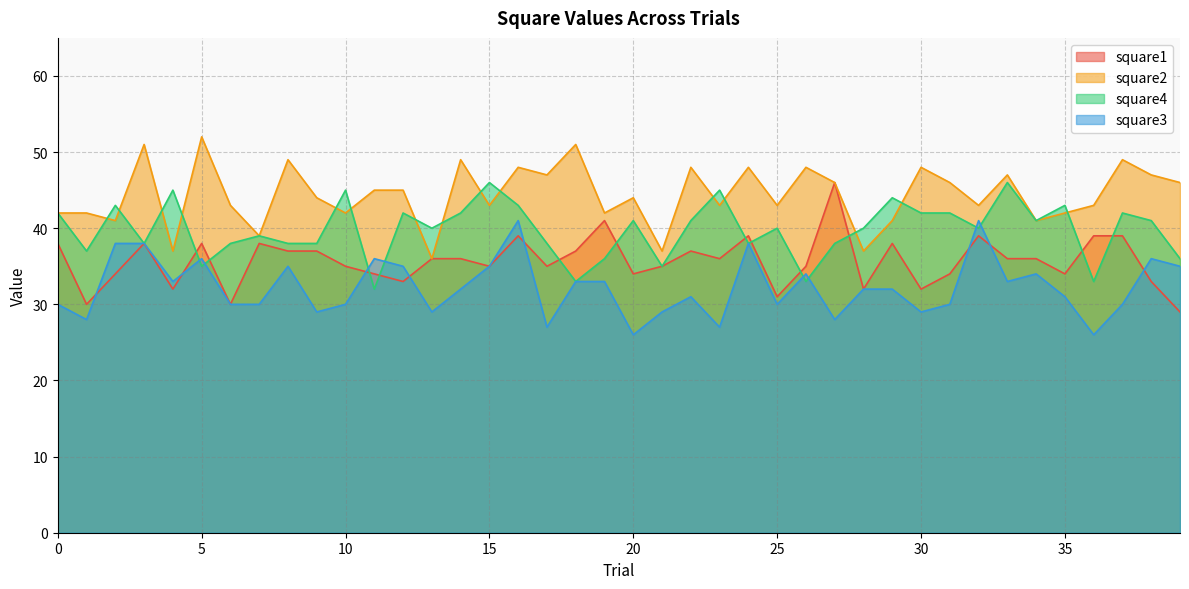

Where is the first local minimum for square2?

2